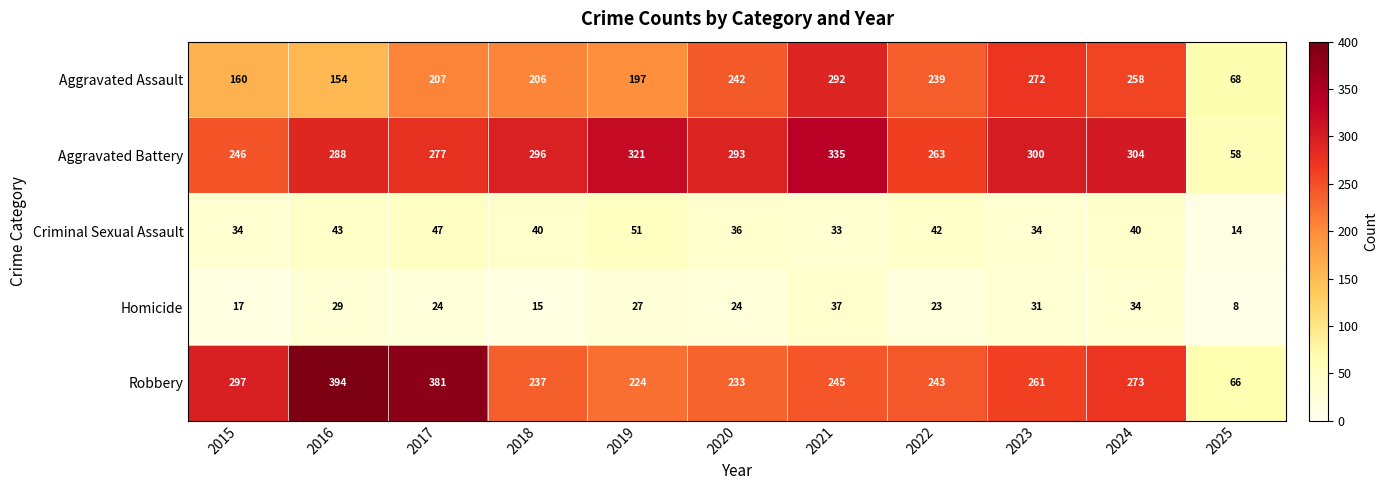

What is the difference between the highest and lowest values at 2022?

240